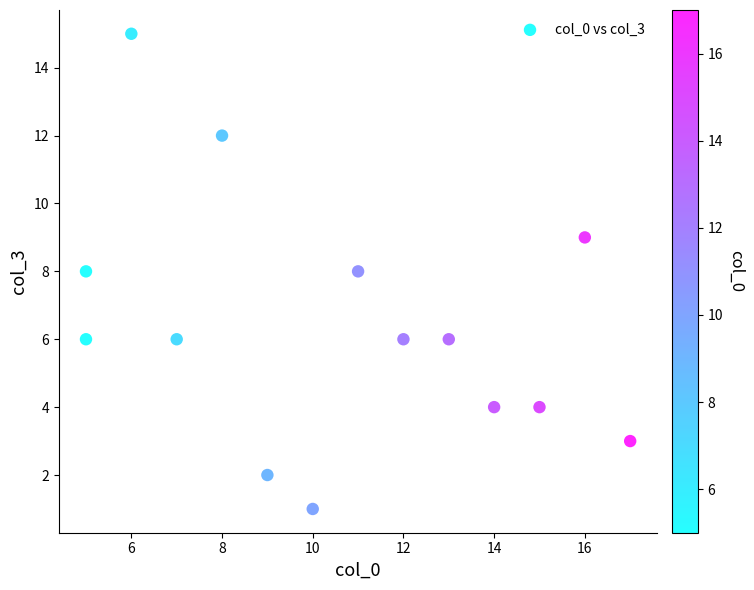

What is the range of X values (max minus min)?

12